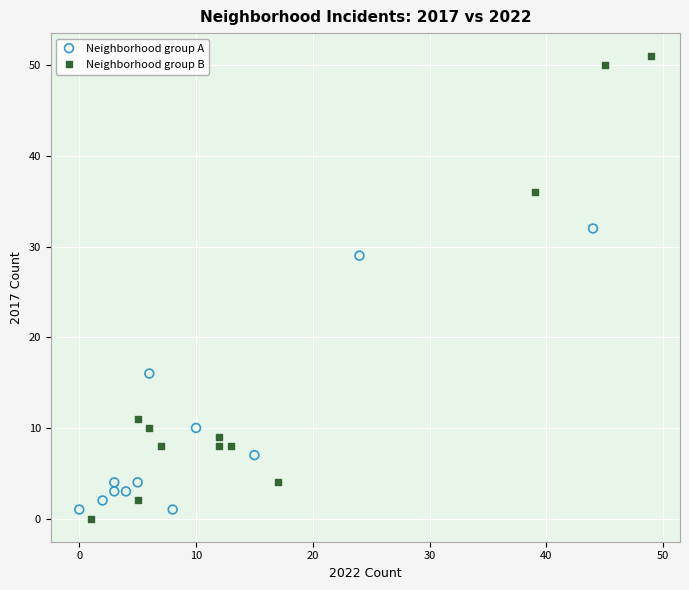

Which series has the largest Y range (max minus min)?

Neighborhood group B